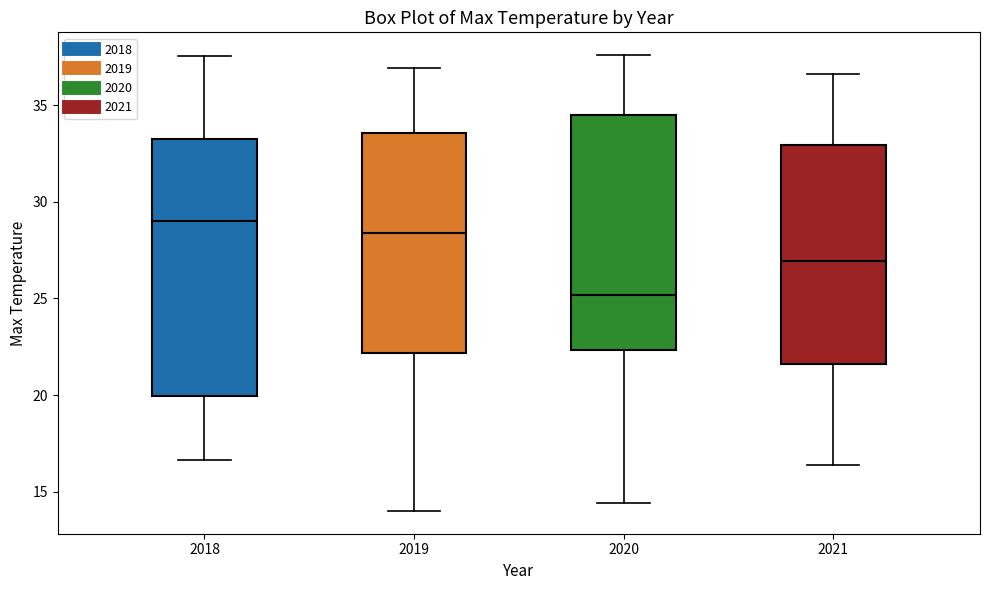

Where is the upper edge of the box at x = 2018 on the y-axis? The values are not printed on the chart, so give them approximately, as read against the axis.

33.0